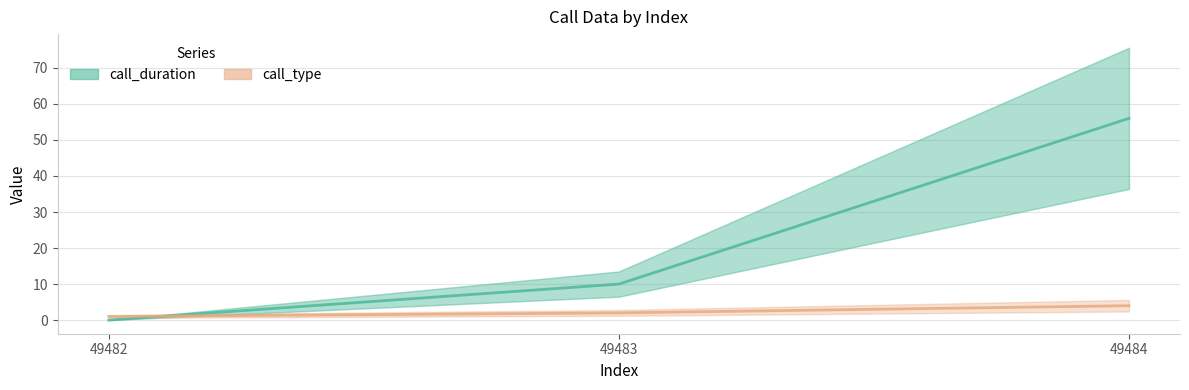

The value of call_type at 49483 is 2. True or false?

True